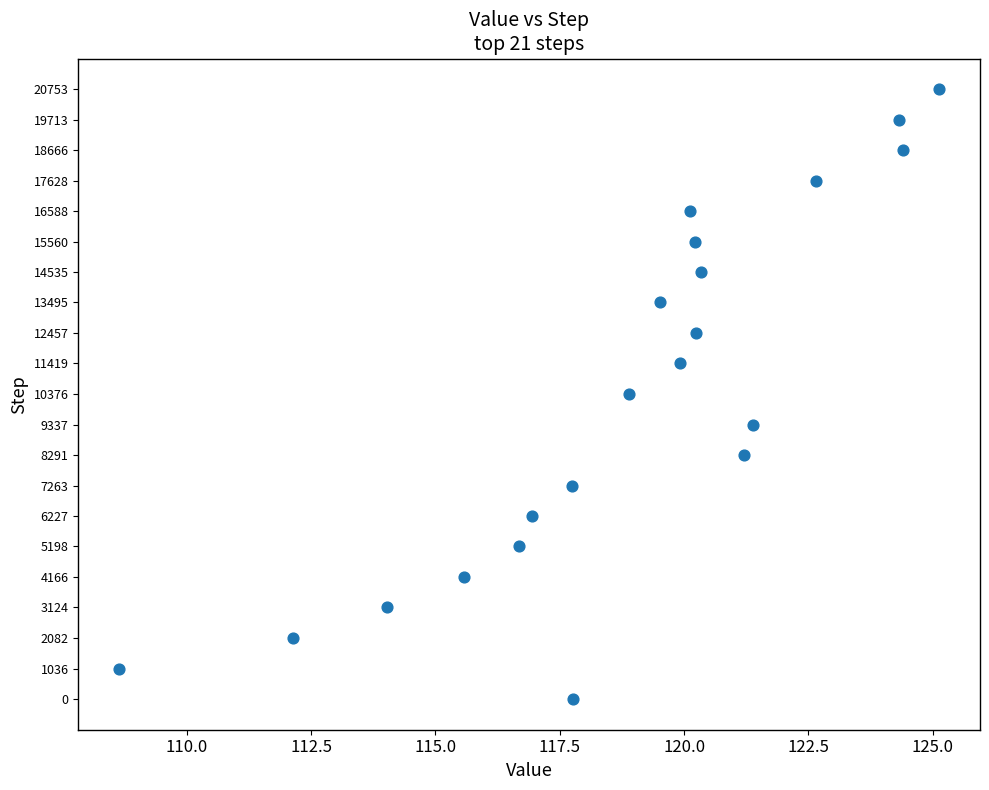

What is the range of Y values (max minus min)?

20753